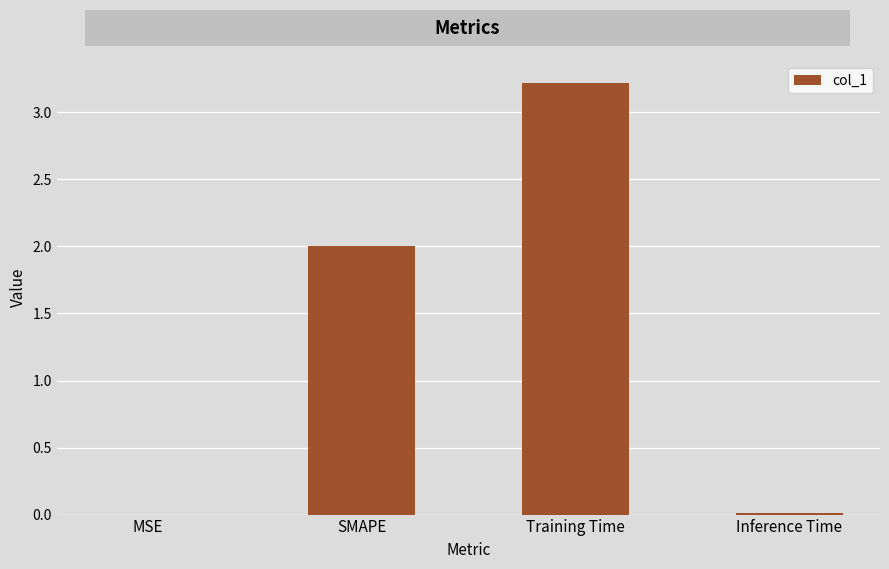

What is the maximum value shown in the chart?

3.2